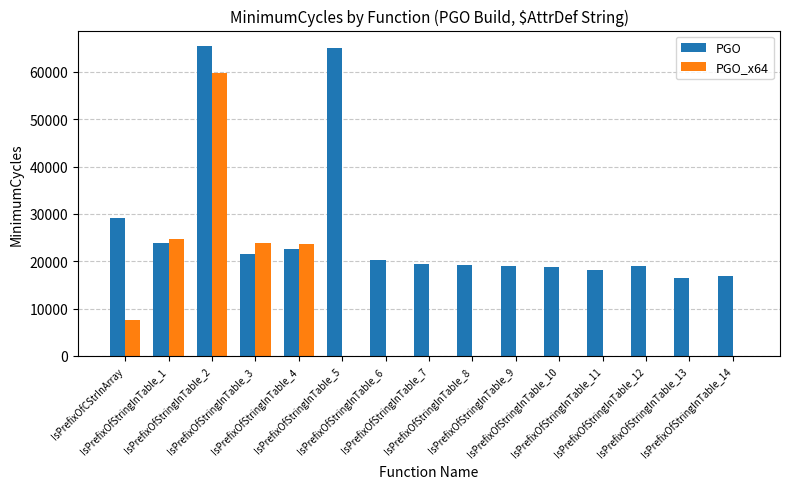

What is the maximum value shown in the chart?

65458